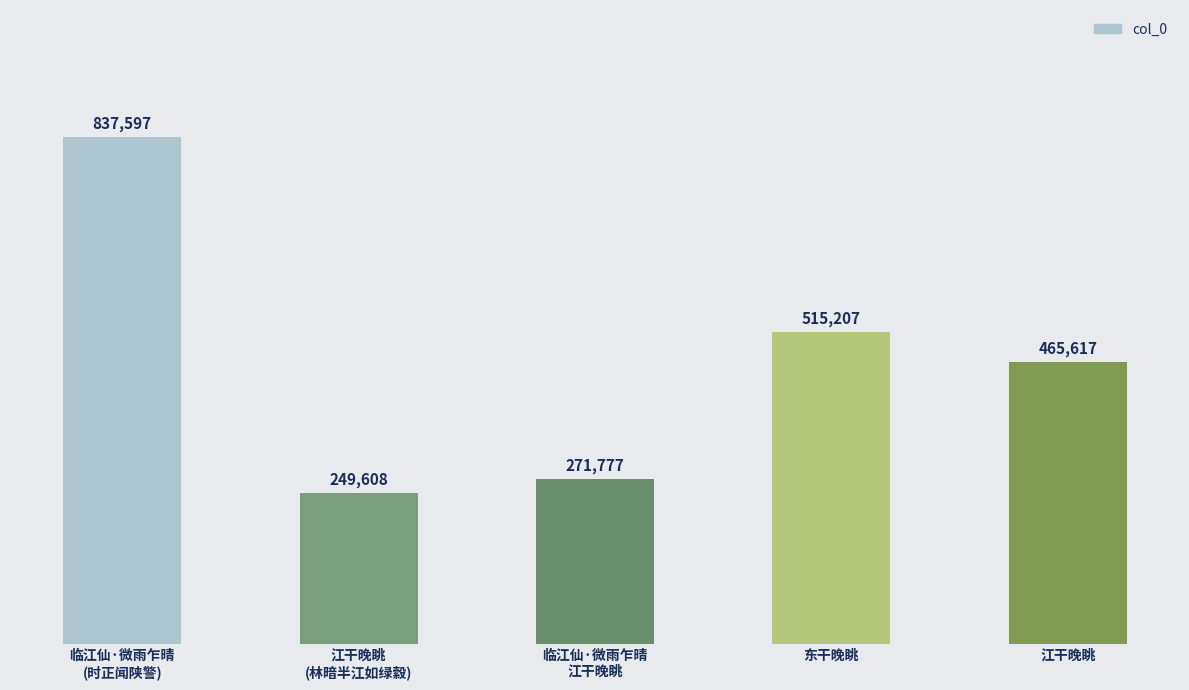

Are the bars horizontal?

No